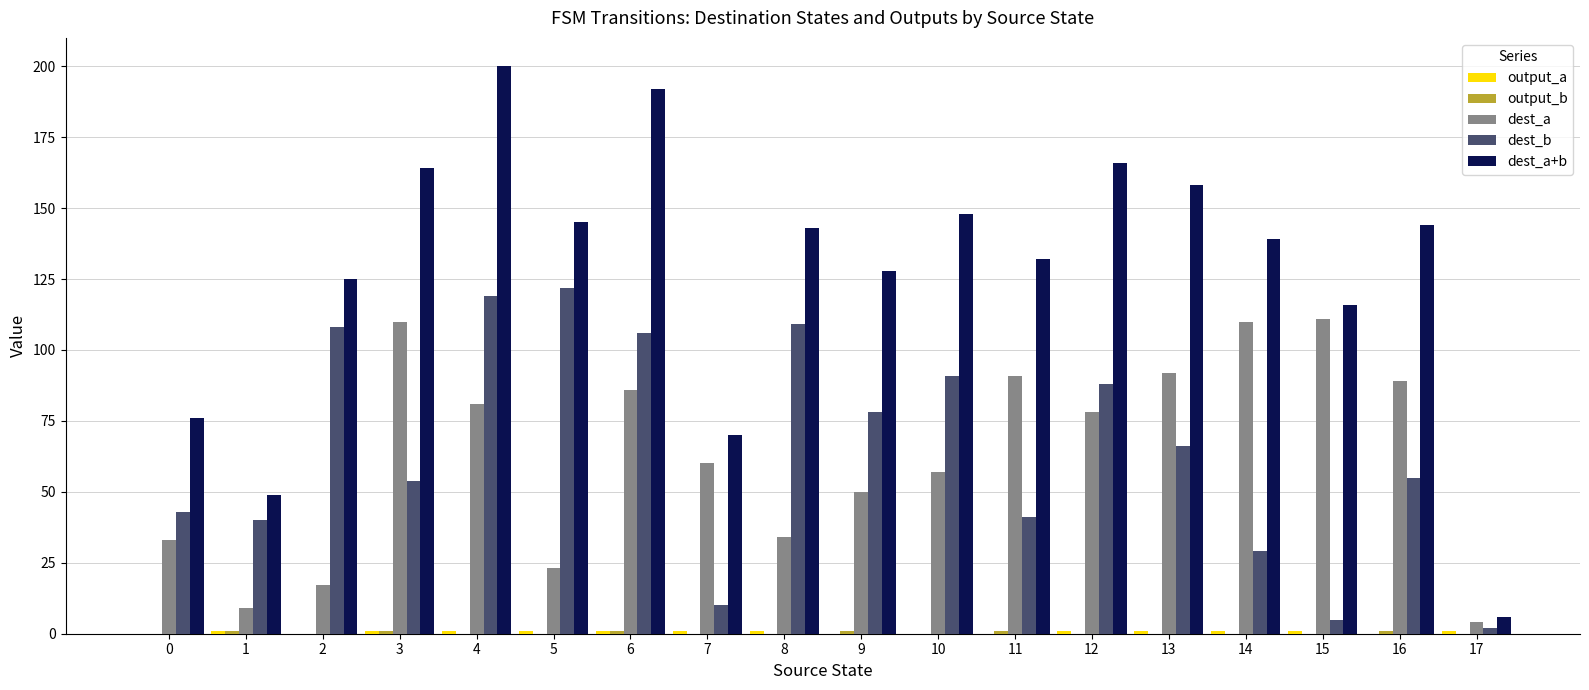

Which series changed the most between 3 and 6?

dest_b